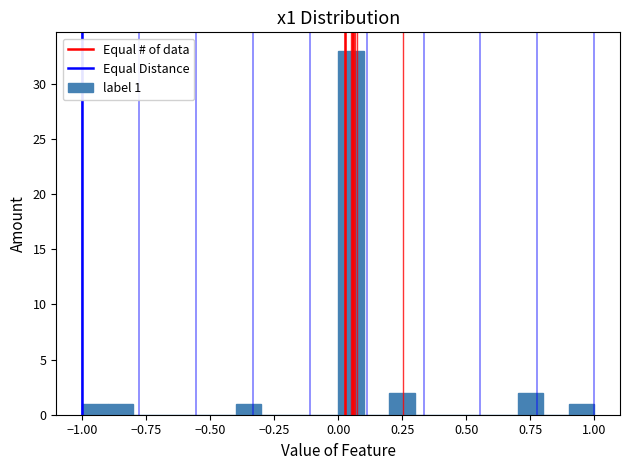

Around what value on the x-axis is the tallest bar? Give the approximate position of its centre, as read against the axis.

0.05